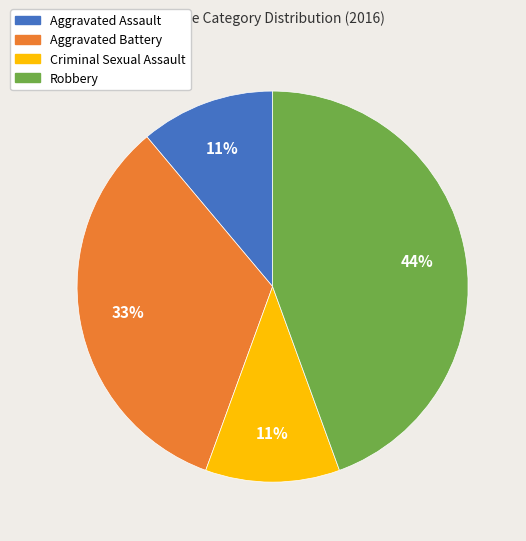

To the nearest percent, what portion does Aggravated Assault represent?

11%